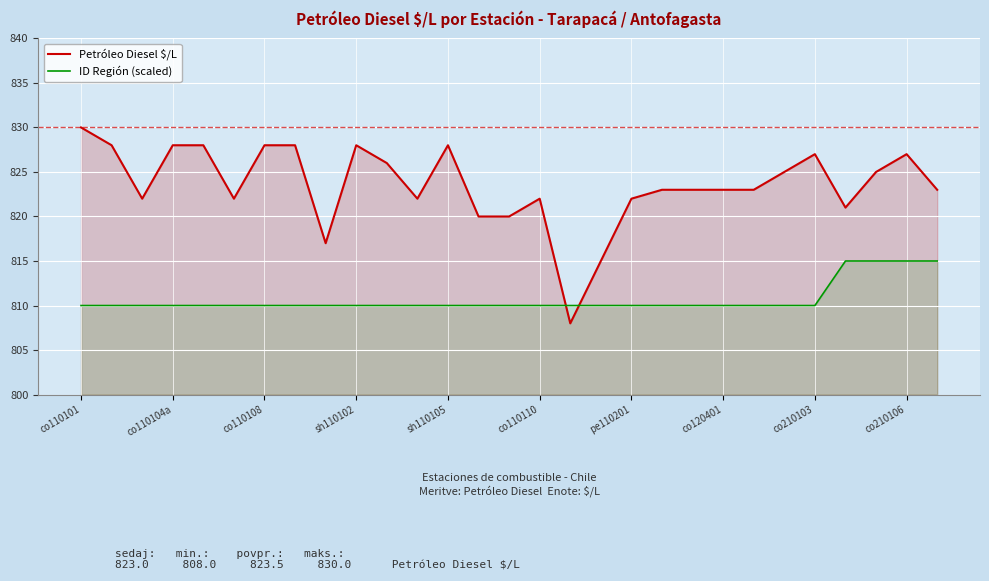

What position from the right is 25?

4